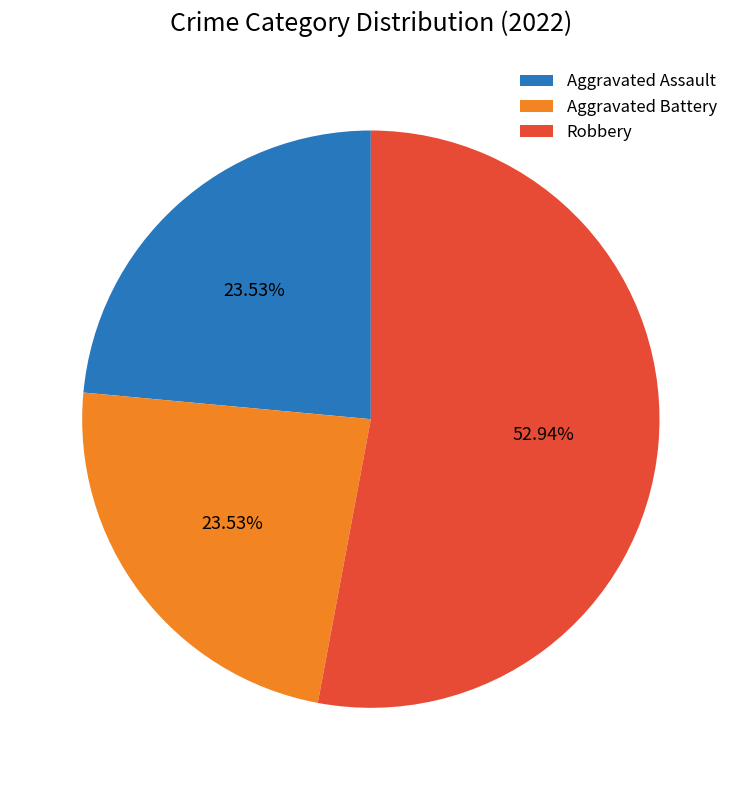

Does Robbery account for over 50% of the chart?

Yes